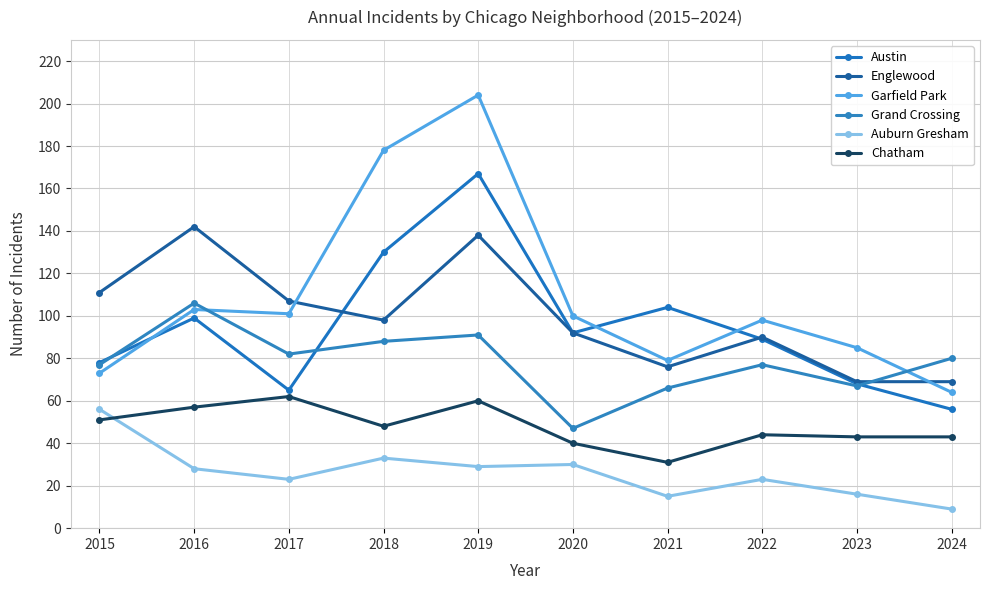

What is the sum of the Grand Crossing values at 2018 and 2020?

135